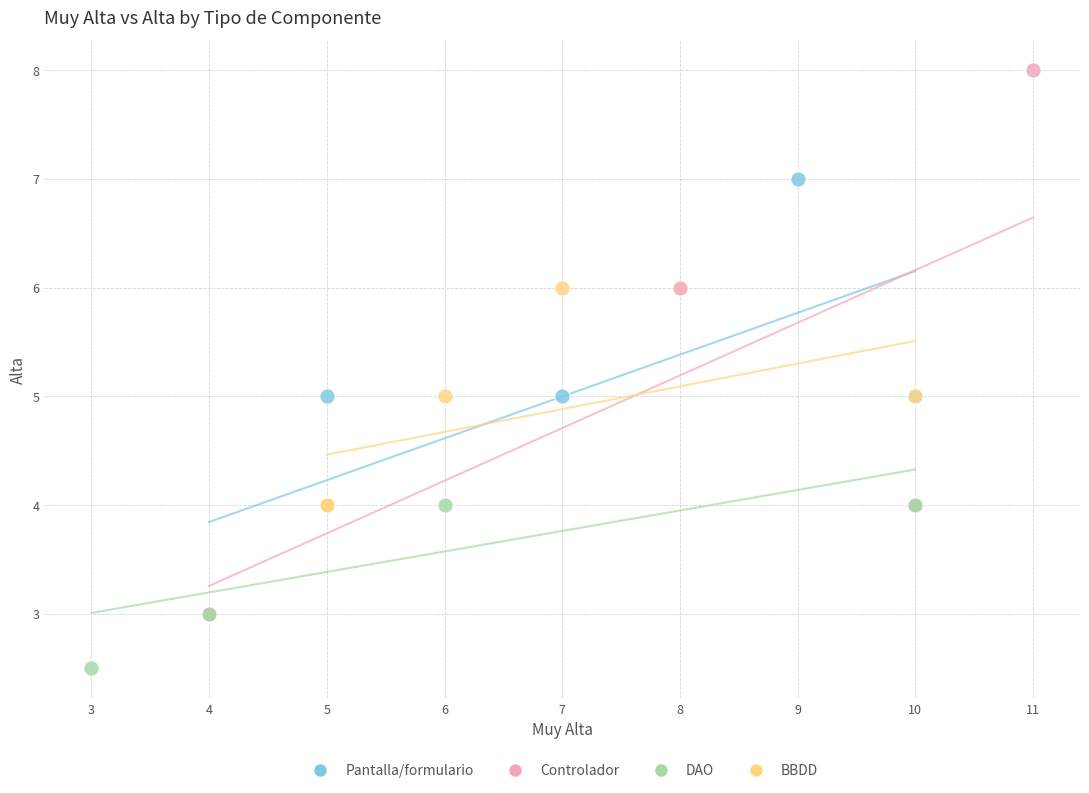

Which series contains the lowest Y value?

DAO